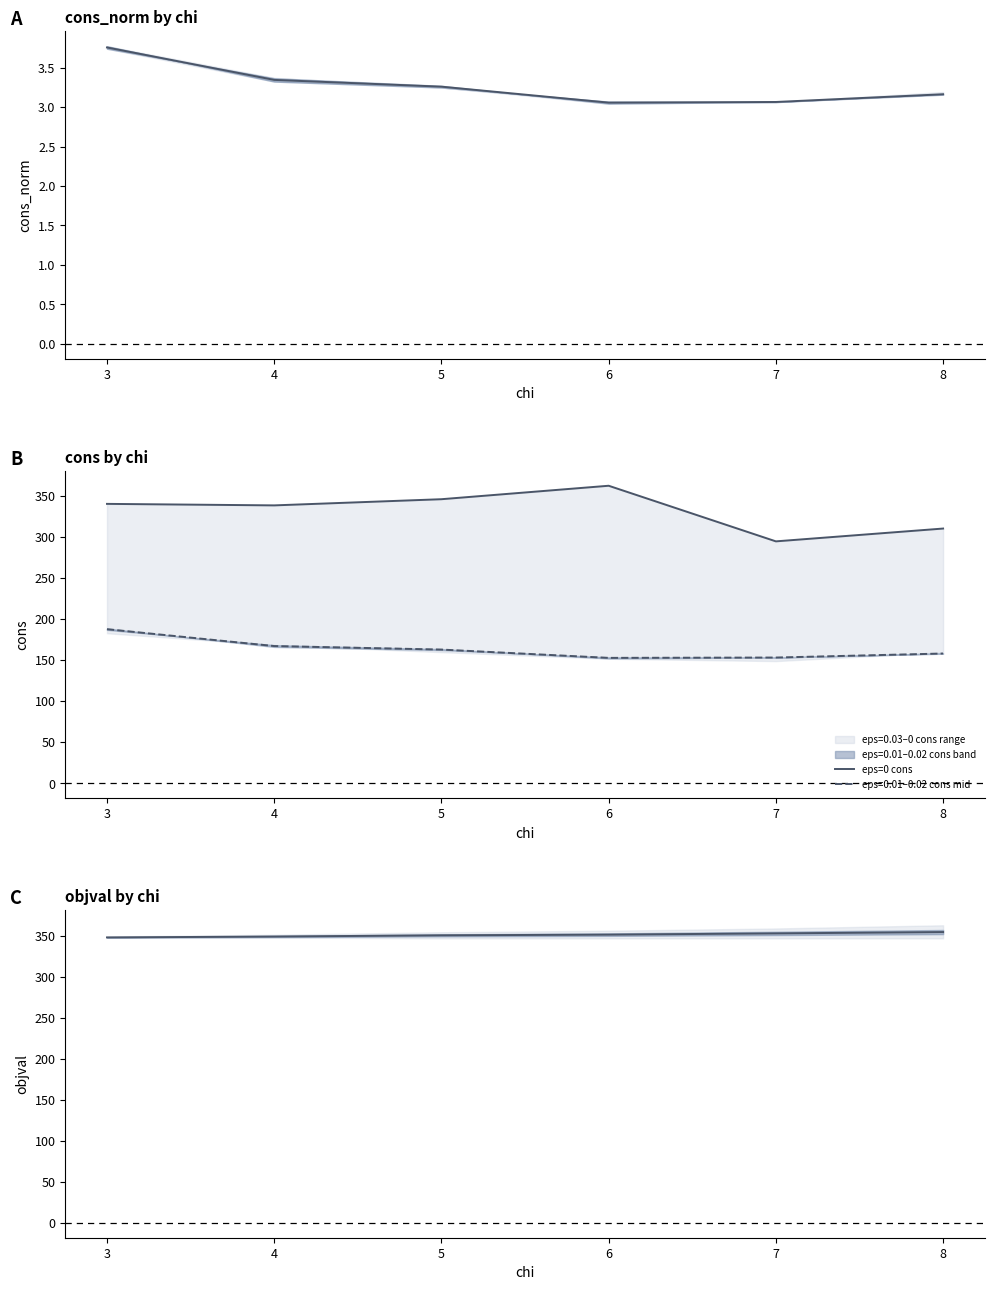

The value of eps=0.01–0.02 cons mid at 5 is 162.9. True or false?

True